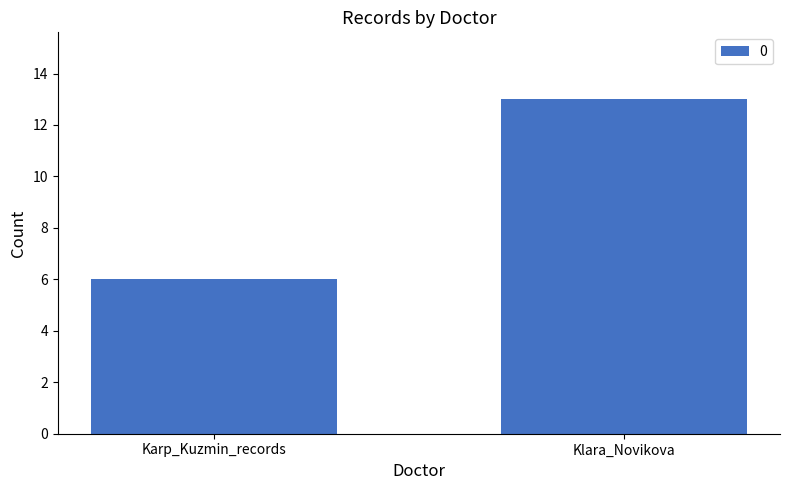

What is the minimum value shown in the chart?

6